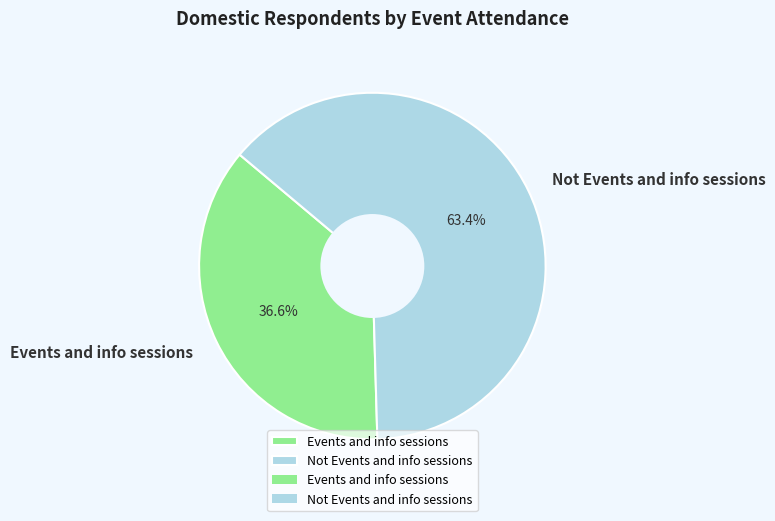

Approximately how many times larger is the value at Not Events and info sessions compared to Events and info sessions?

1.7